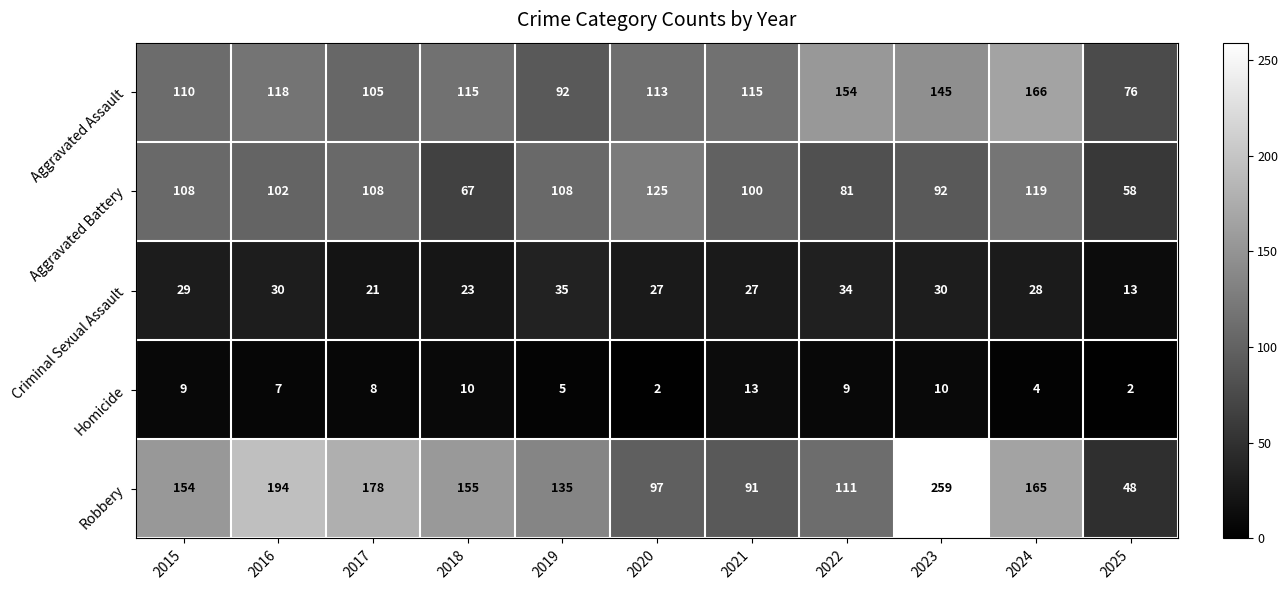

List the series in order of their peak value, highest first.

Robbery, Aggravated Assault, Aggravated Battery, Criminal Sexual Assault, Homicide